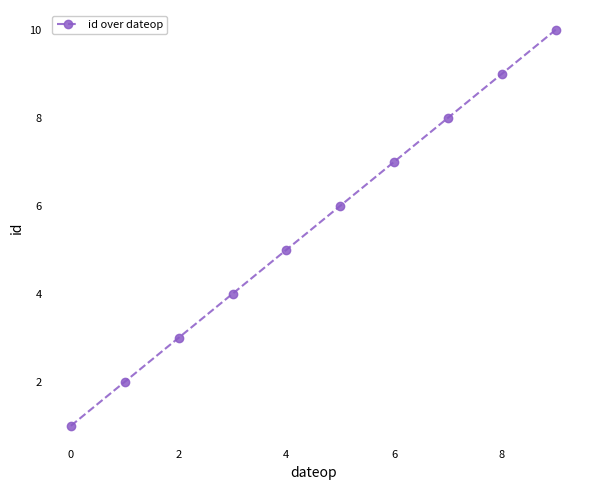

What is the maximum value shown in the chart?

10